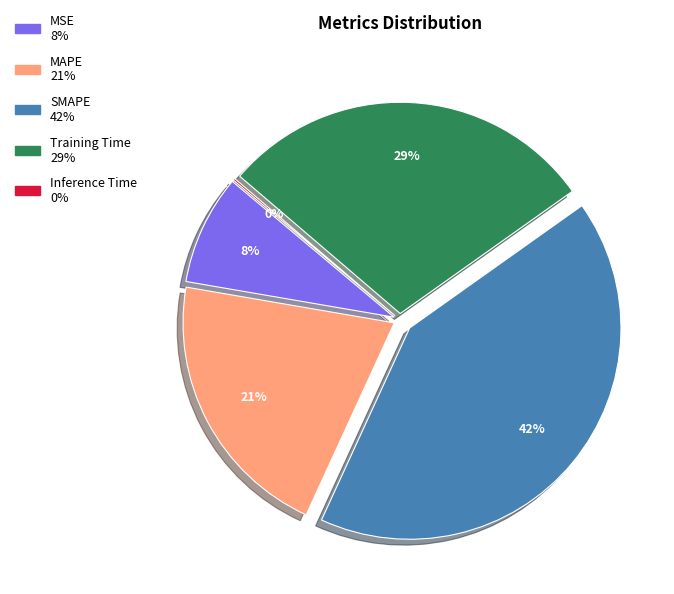

What is the total percentage of SMAPE and Training Time?

70.6%